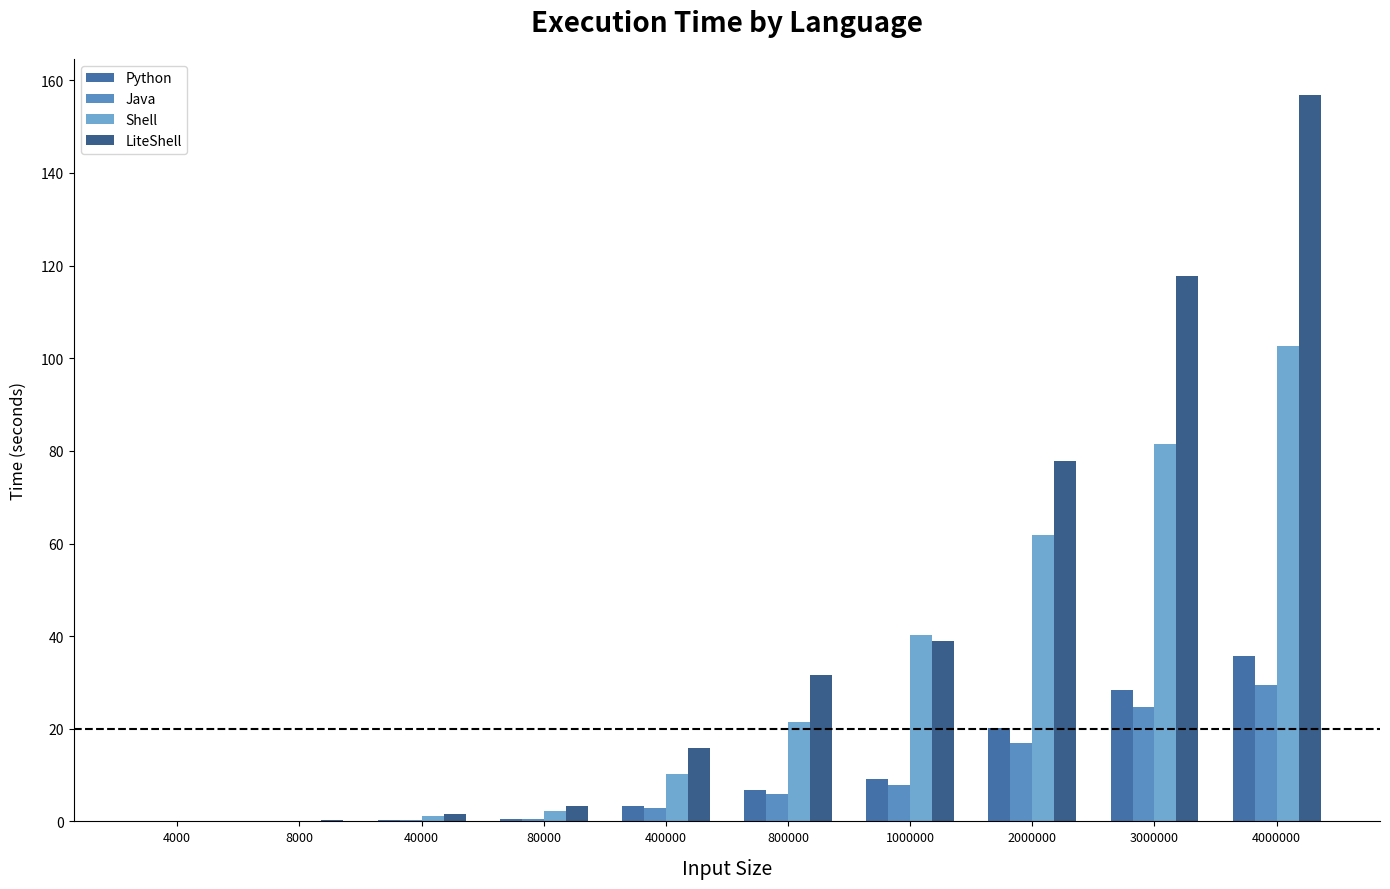

Which has a higher value, 4000000 or 80000?

4000000